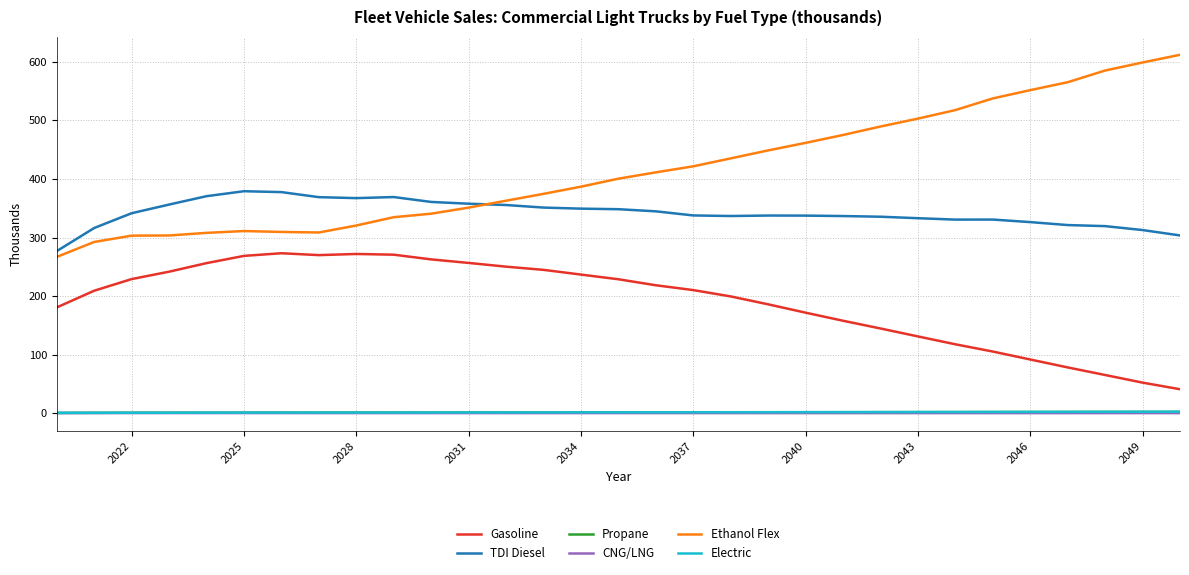

At how many categories does at least one series exceed 457?

11